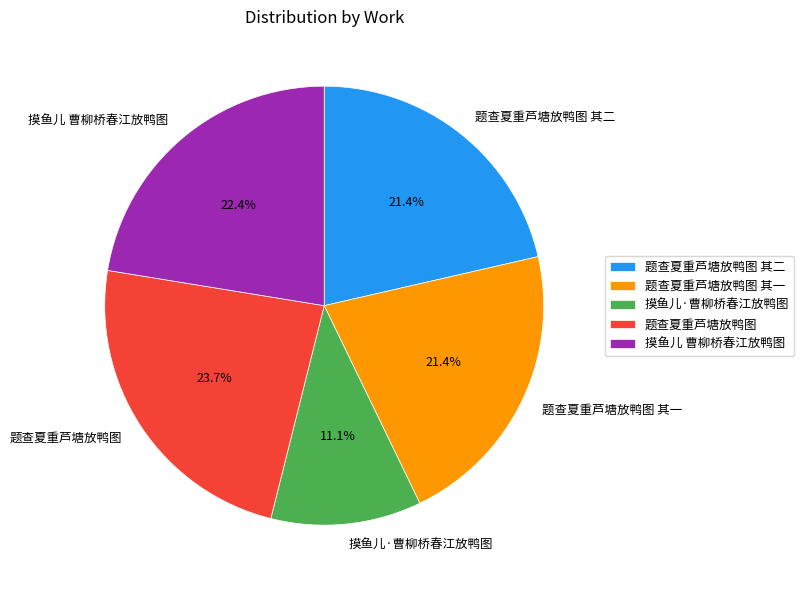

To the nearest percent, what percentage of the pie is 摸鱼儿·曹柳桥春江放鸭图?

11%